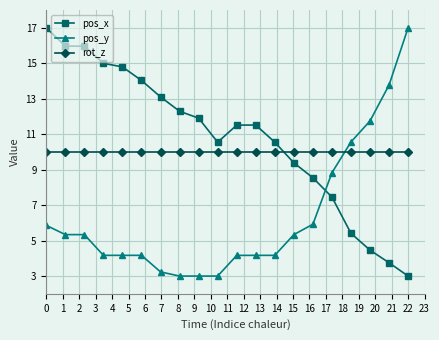

What is the minimum value for pos_x?

3.0